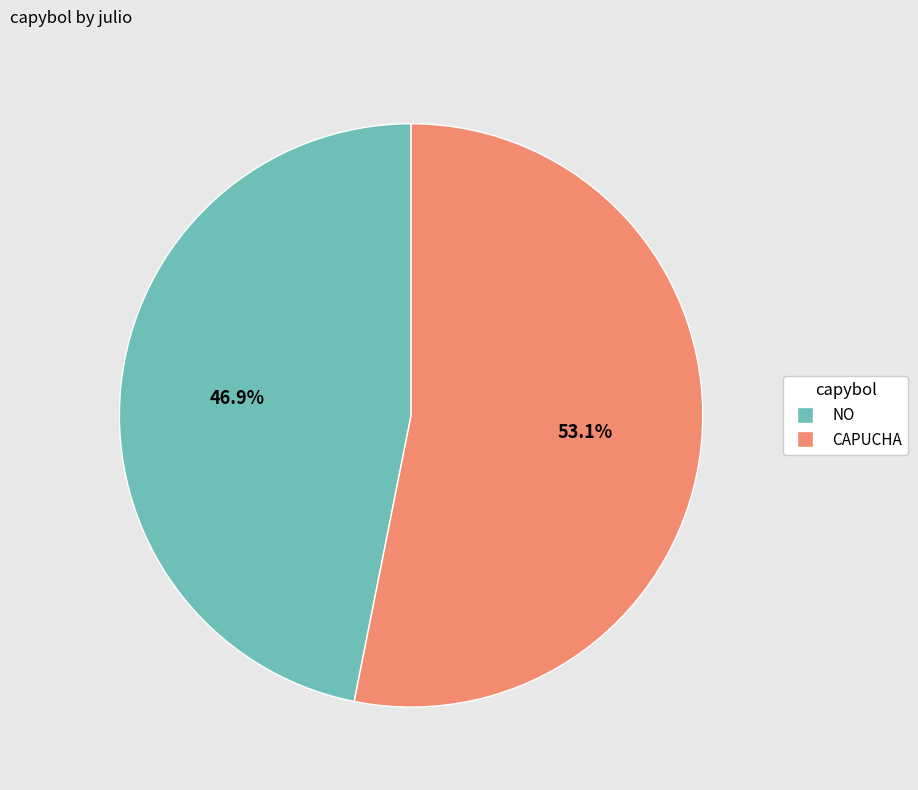

How many slices are in this pie chart?

2